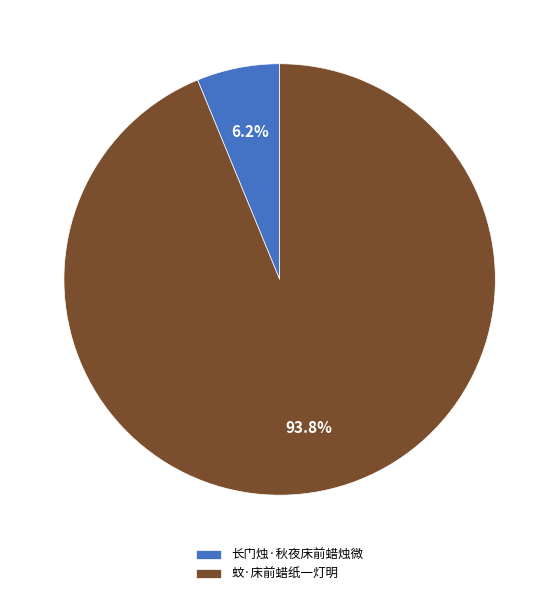

To the nearest percent, what is the difference between the 长门烛·秋夜床前蜡烛微 and 蚊·床前蜡纸一灯明 slice percentages?

88%